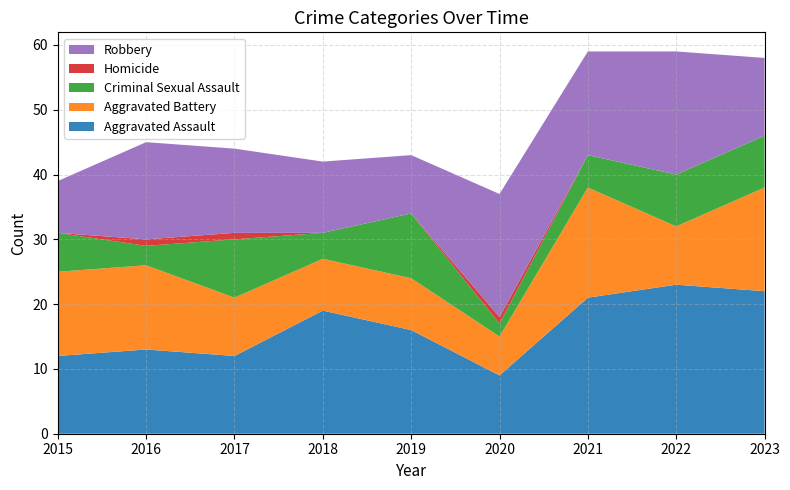

Reading left to right, extract all data points from this chart.

Aggravated Assault: 12	13	12	19	16	9	21	23	22
Aggravated Battery: 13	13	9	8	8	6	17	9	16
Criminal Sexual Assault: 6	3	9	4	10	2	5	8	8
Homicide: 0	1	1	0	0	1	0	0	0
Robbery: 8	15	13	11	9	19	16	19	12